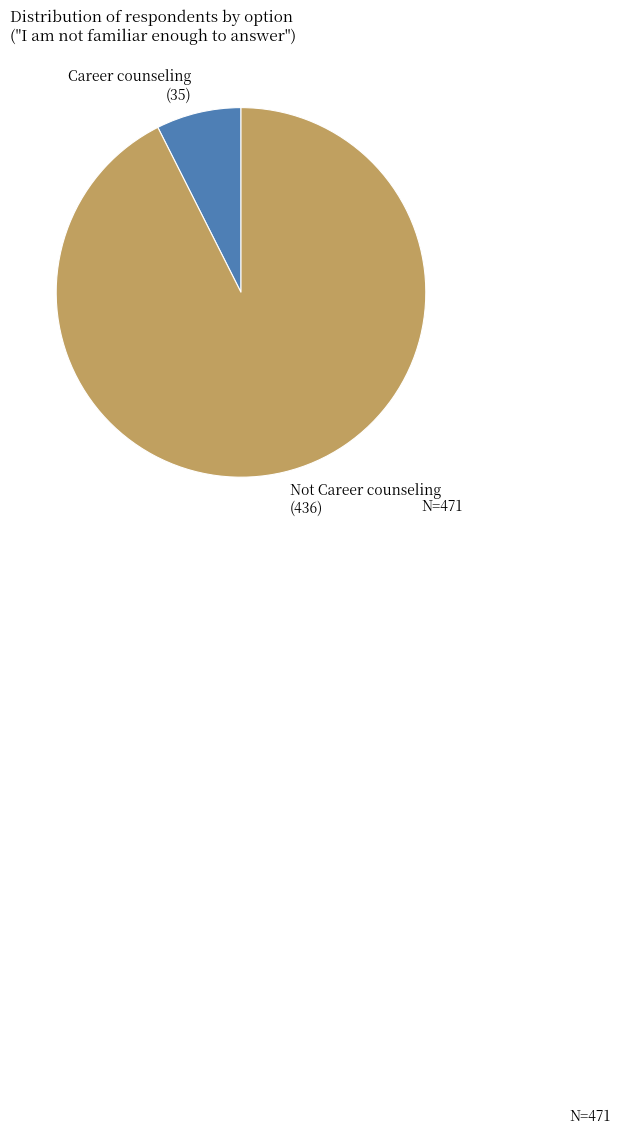

Is there any slice that represents more than half of the pie?

Yes